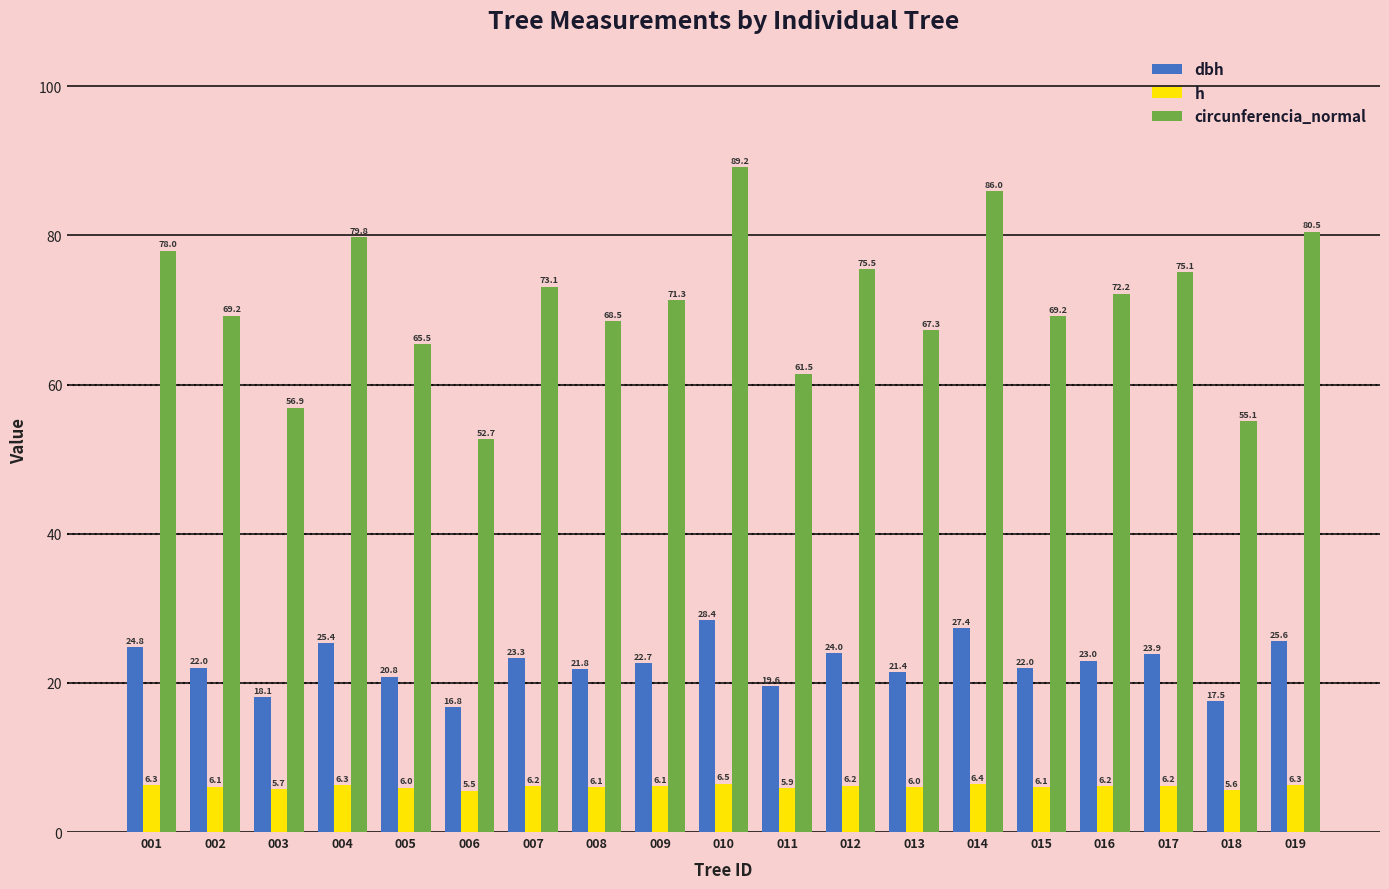

What is the maximum value for circunferencia_normal?

89.2